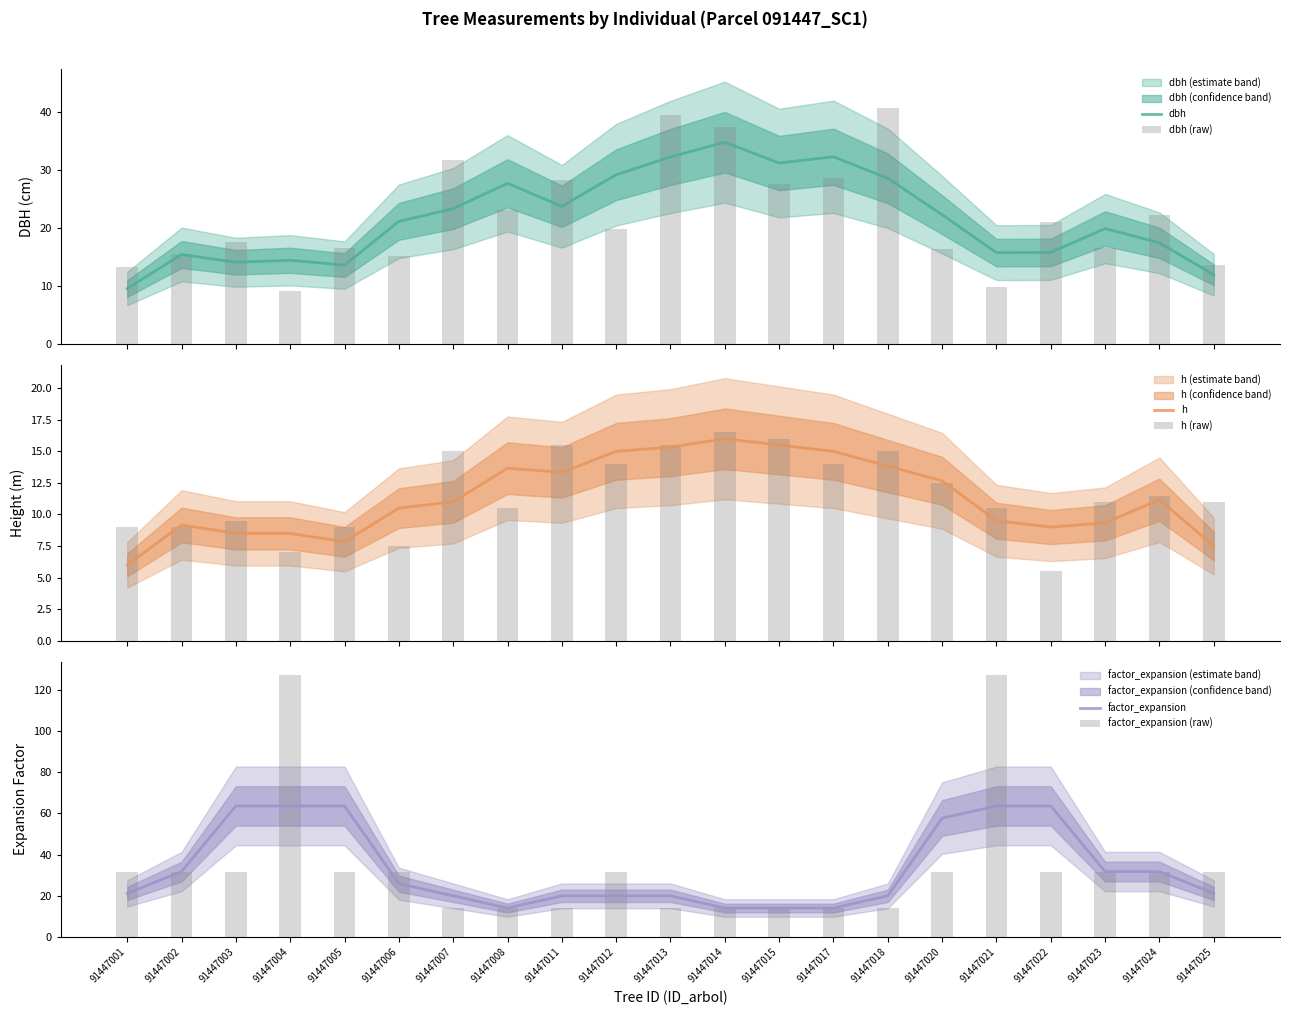

True or false: h has a value of 21.8 at 91447014.

False